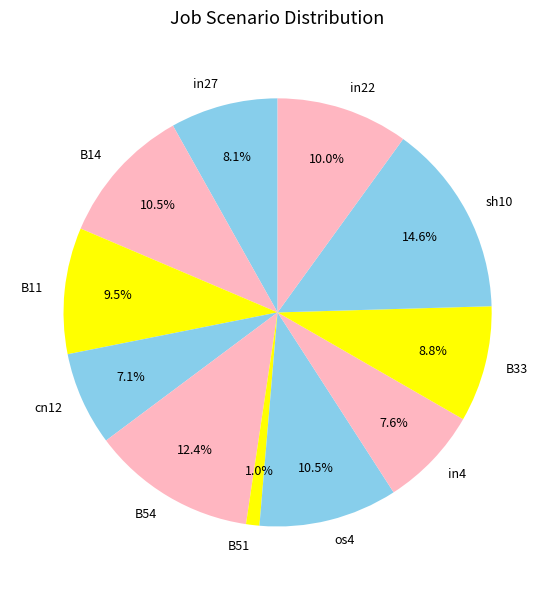

How many segments does this pie chart have?

11